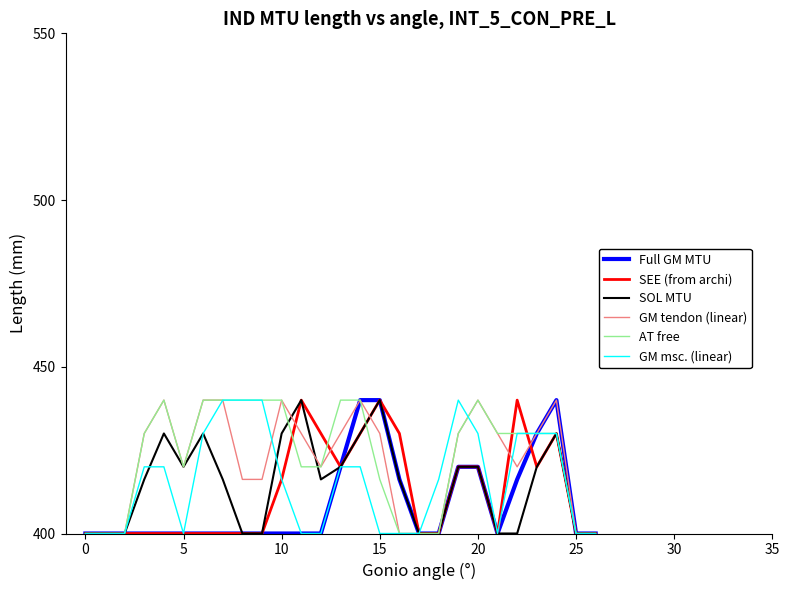

What is the minimum value shown in the chart?

400.0